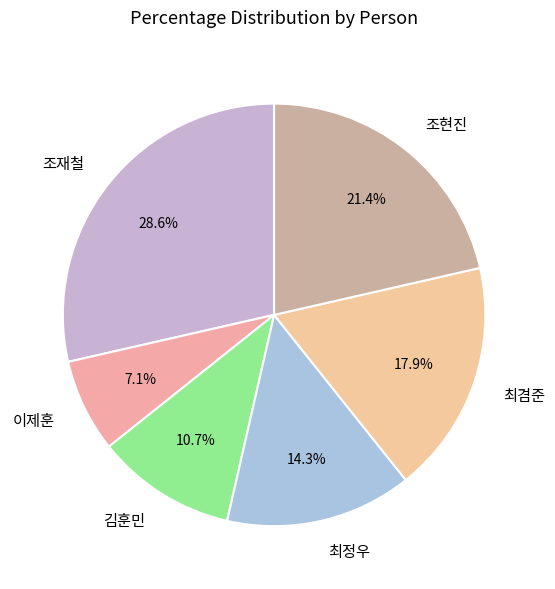

What is the total percentage of 조현진 and 최겸준?

39.3%